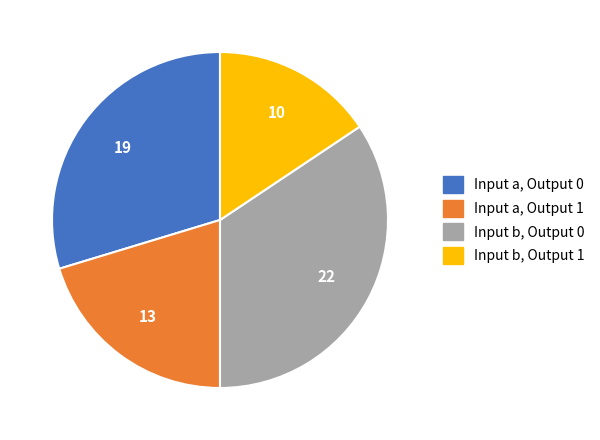

What is the largest slice in the pie chart?

Input b, Output 0